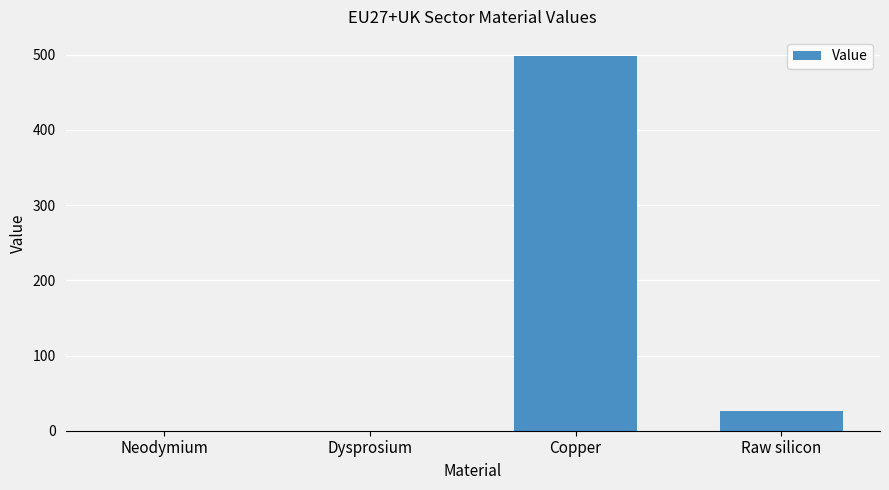

How many values exceed 26?

2